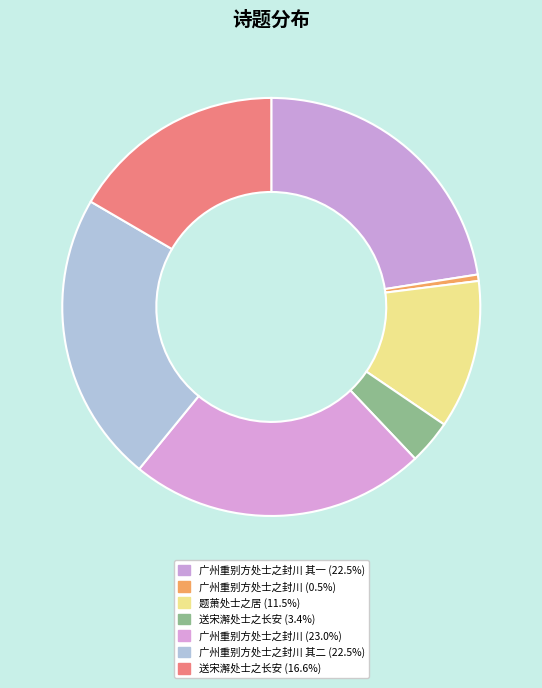

Rank the categories by value from highest to lowest.

广州重别方处士之封川, 广州重别方处士之封川 其二, 广州重别方处士之封川 其一, 送宋澥处士之长安, 题萧处士之居, 送宋澥处士之长安, 广州重别方处士之封川